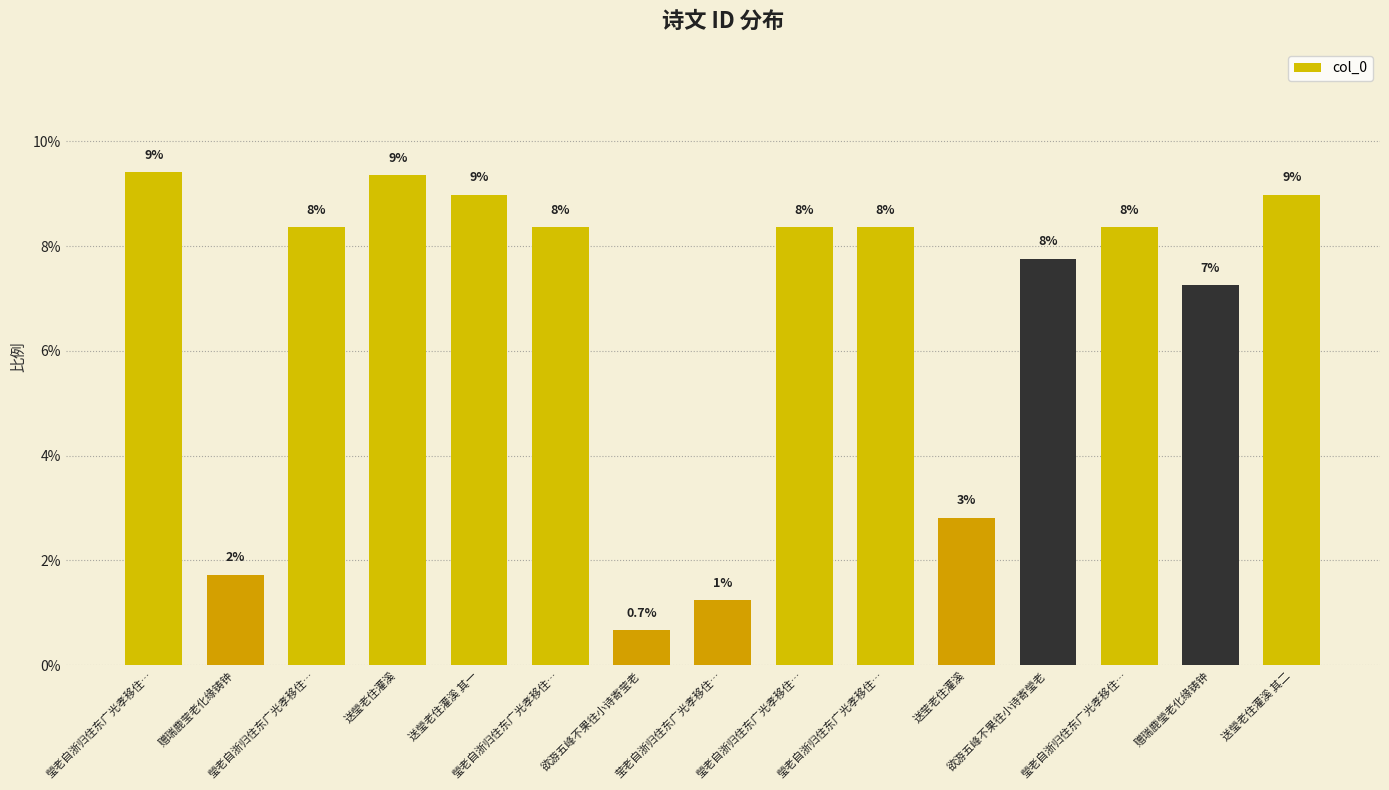

At which category does the chart reach its minimum across all series?

欲游五峰不果往小诗寄莹老